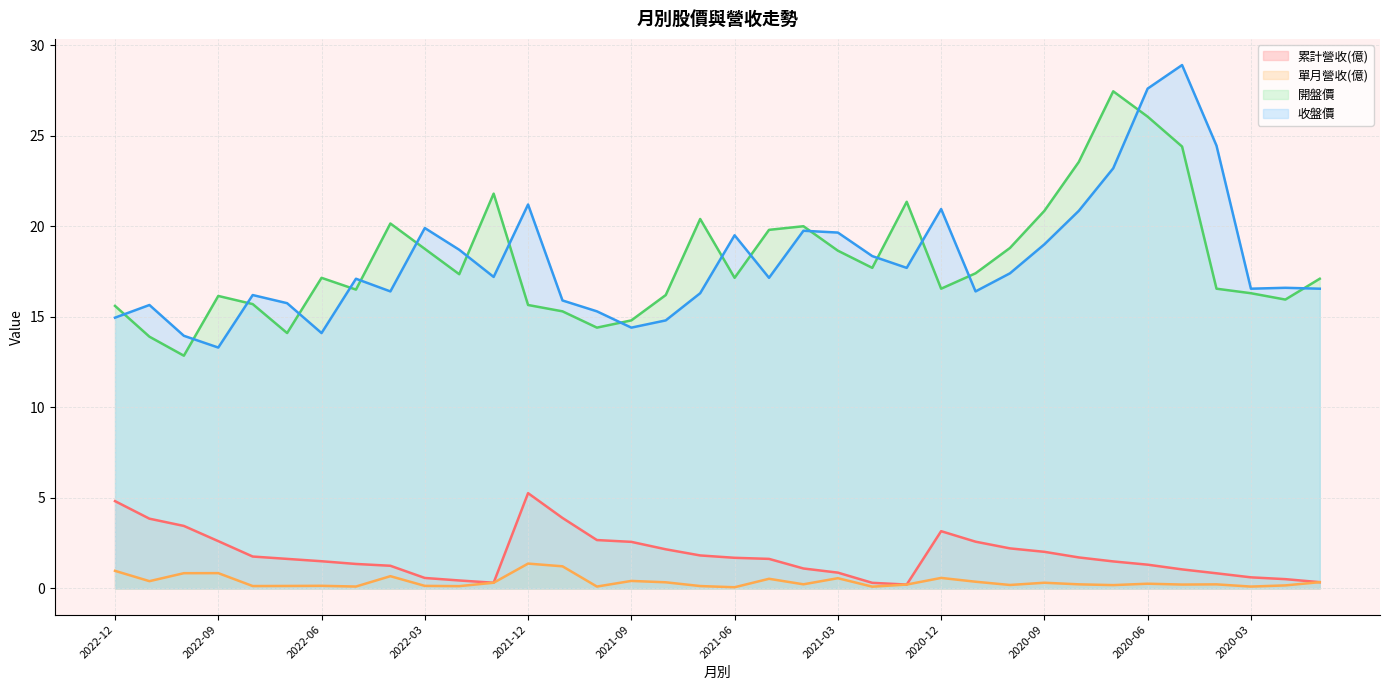

Reading left to right, extract all data points from this chart.

累計營收(億): 2022-12=4.8	2022-11=3.9	2022-10=3.5	2022-09=2.6	2022-08=1.8	2022-07=1.6	2022-06=1.5	2022-05=1.4	2022-04=1.2	2022-03=0.6	2022-02=0.4	2022-01=0.3	2021-12=5.3	2021-11=3.9	2021-10=2.7	2021-09=2.6	2021-08=2.2	2021-07=1.8	2021-06=1.7	2021-05=1.6	2021-04=1.1	2021-03=0.9	2021-02=0.3	2021-01=0.2	2020-12=3.2	2020-11=2.6	2020-10=2.2	2020-09=2.0	2020-08=1.7	2020-07=1.5	2020-06=1.3	2020-05=1.1	2020-04=0.8	2020-03=0.6	2020-02=0.5	2020-01=0.3
單月營收(億): 2022-12=1.0	2022-11=0.4	2022-10=0.8	2022-09=0.8	2022-08=0.1	2022-07=0.1	2022-06=0.1	2022-05=0.1	2022-04=0.7	2022-03=0.1	2022-02=0.1	2022-01=0.3	2021-12=1.4	2021-11=1.2	2021-10=0.1	2021-09=0.4	2021-08=0.3	2021-07=0.1	2021-06=0.1	2021-05=0.5	2021-04=0.2	2021-03=0.6	2021-02=0.1	2021-01=0.2	2020-12=0.6	2020-11=0.4	2020-10=0.2	2020-09=0.3	2020-08=0.2	2020-07=0.2	2020-06=0.3	2020-05=0.2	2020-04=0.2	2020-03=0.1	2020-02=0.2	2020-01=0.3
開盤價: 2022-12=15.6	2022-11=13.9	2022-10=12.8	2022-09=16.1	2022-08=15.7	2022-07=14.1	2022-06=17.1	2022-05=16.5	2022-04=20.1	2022-03=18.8	2022-02=17.4	2022-01=21.8	2021-12=15.7	2021-11=15.3	2021-10=14.4	2021-09=14.8	2021-08=16.2	2021-07=20.4	2021-06=17.1	2021-05=19.8	2021-04=20.0	2021-03=18.6	2021-02=17.7	2021-01=21.4	2020-12=16.6	2020-11=17.4	2020-10=18.8	2020-09=20.9	2020-08=23.6	2020-07=27.4	2020-06=26.1	2020-05=24.4	2020-04=16.6	2020-03=16.3	2020-02=15.9	2020-01=17.1
收盤價: 2022-12=14.9	2022-11=15.7	2022-10=13.9	2022-09=13.3	2022-08=16.2	2022-07=15.8	2022-06=14.1	2022-05=17.1	2022-04=16.4	2022-03=19.9	2022-02=18.7	2022-01=17.2	2021-12=21.2	2021-11=15.9	2021-10=15.3	2021-09=14.4	2021-08=14.8	2021-07=16.3	2021-06=19.5	2021-05=17.1	2021-04=19.8	2021-03=19.6	2021-02=18.4	2021-01=17.7	2020-12=20.9	2020-11=16.4	2020-10=17.4	2020-09=19.0	2020-08=20.9	2020-07=23.2	2020-06=27.6	2020-05=28.9	2020-04=24.4	2020-03=16.6	2020-02=16.6	2020-01=16.6